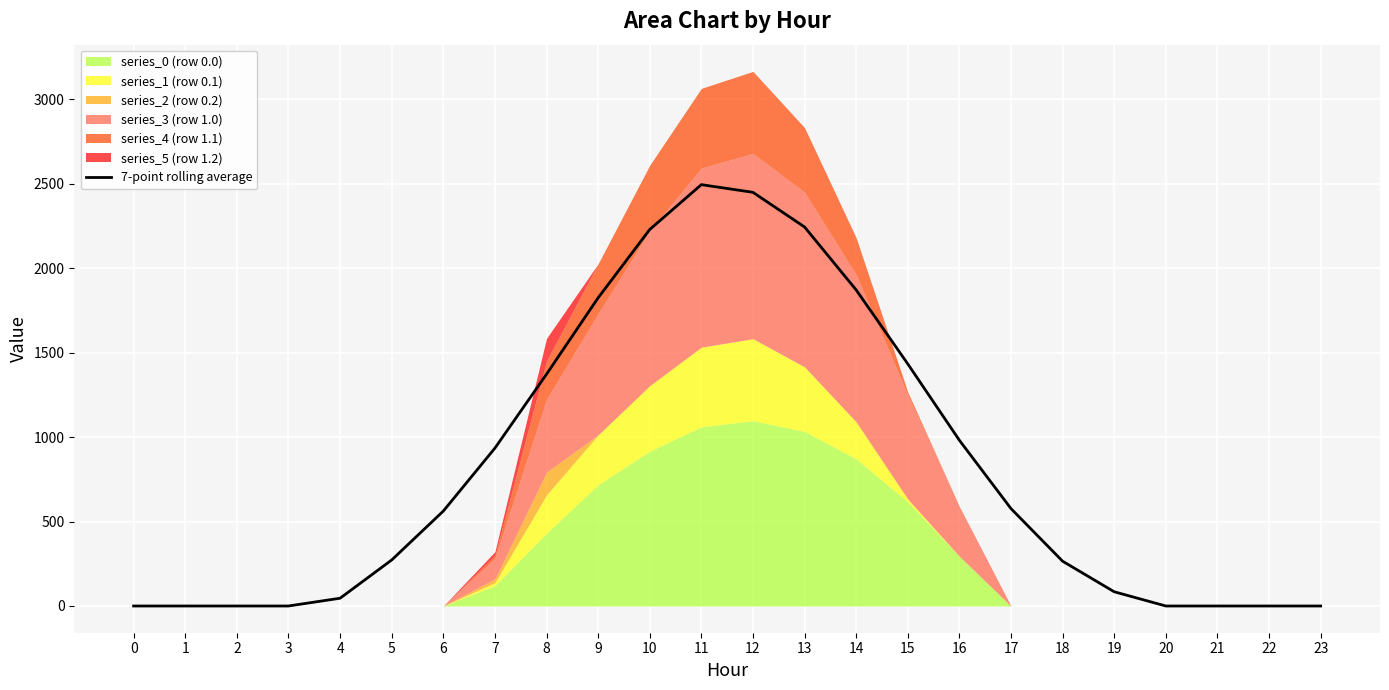

How many data points are less than 561?

12